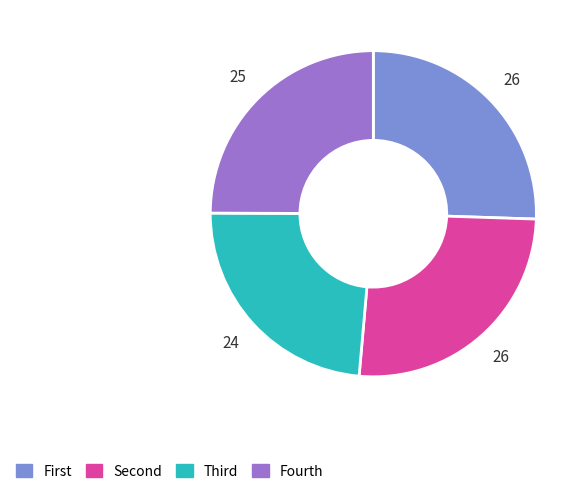

True or false: Fourth accounts for 25% of the total.

True